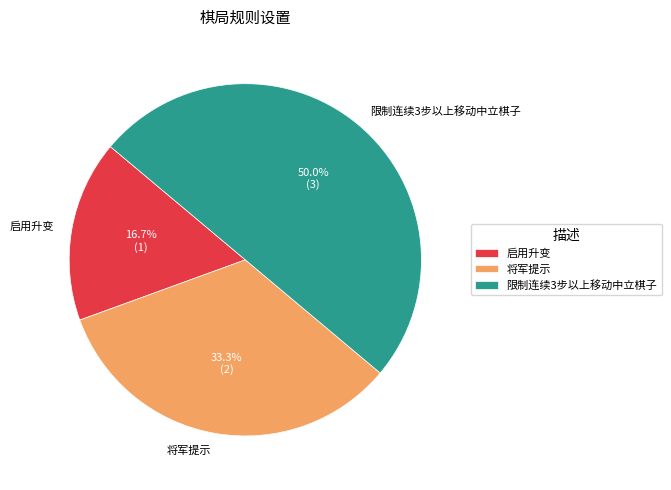

To the nearest percent, what percentage of the pie is 将军提示?

33%